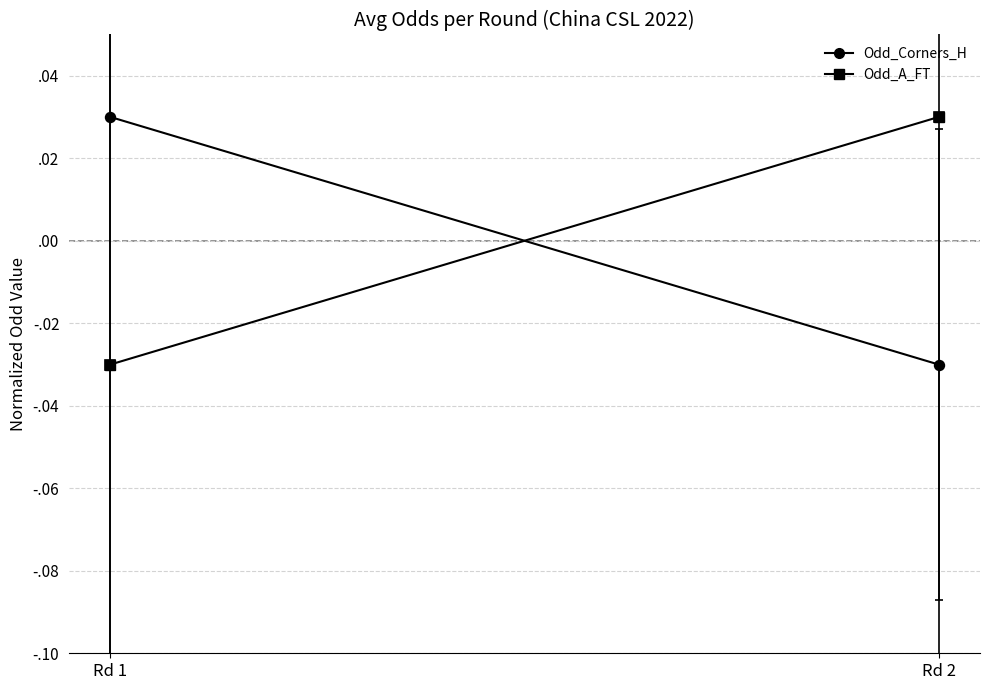

How many negative values does the Odd_A_FT series have?

1